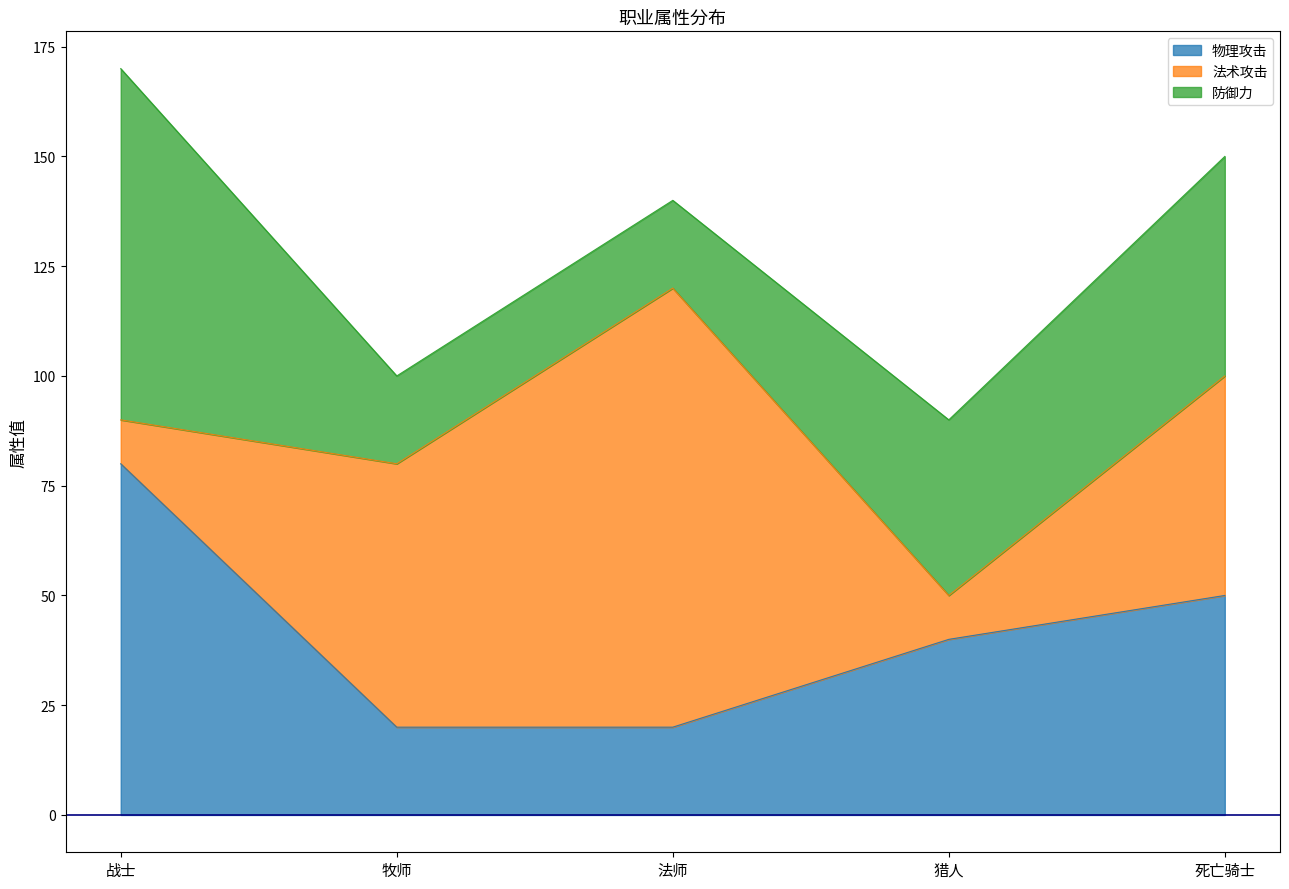

How many lines are shown in the chart?

3